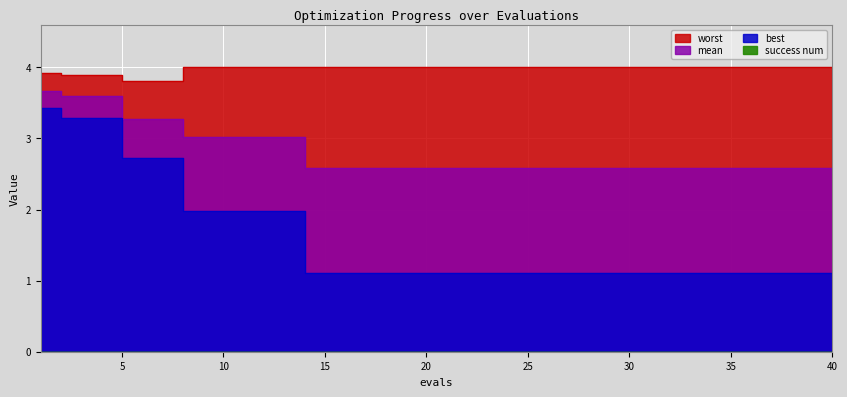

Which category has the lowest value in the worst series?

5